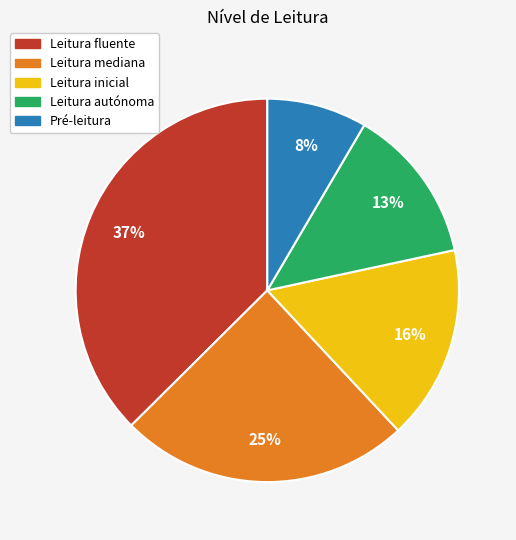

Which category has the smallest portion of the pie?

Pré-leitura